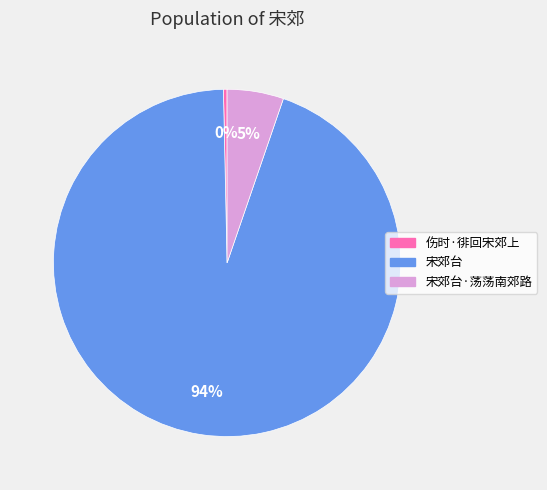

Between 宋郊台·荡荡南郊路 and 伤时·徘回宋郊上, which is larger?

宋郊台·荡荡南郊路